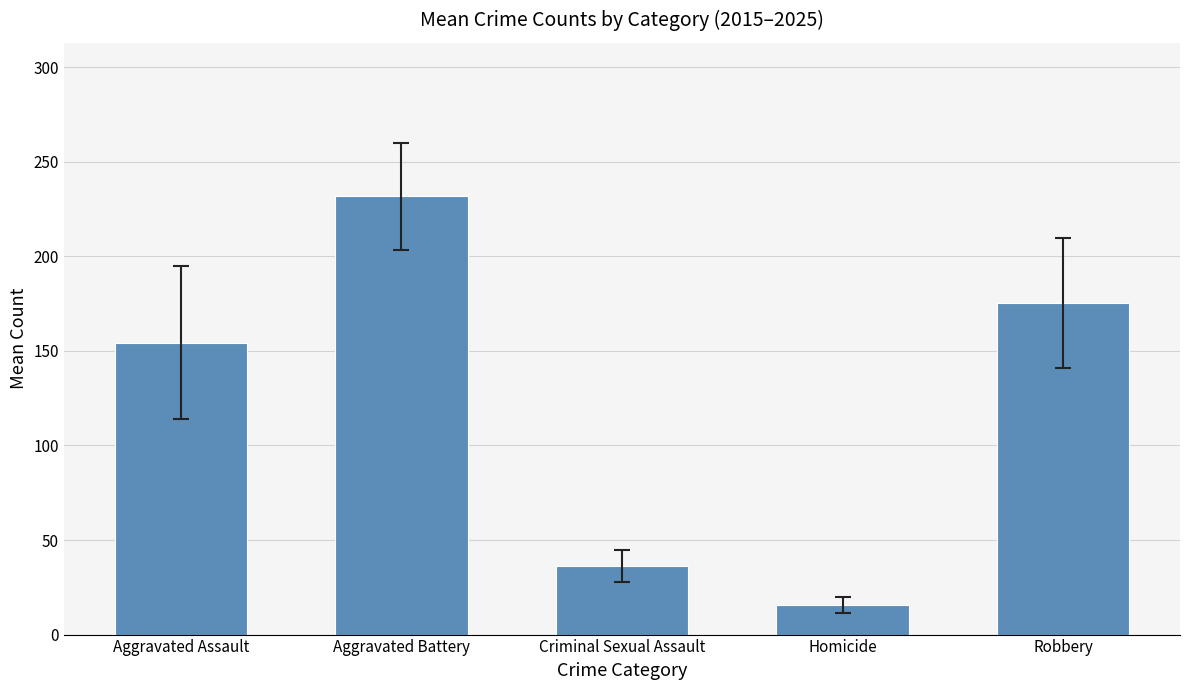

What is the label of the 5th bar from the right?

Aggravated Assault